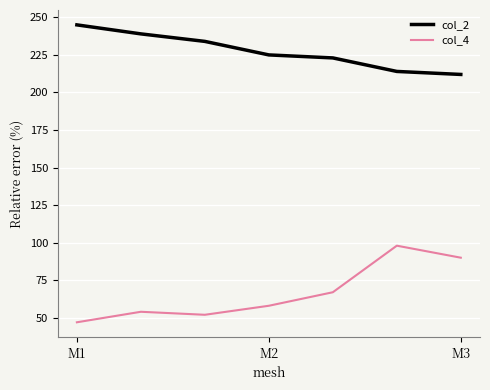

What is the difference between the maximum and minimum values in the col_2 series?

33